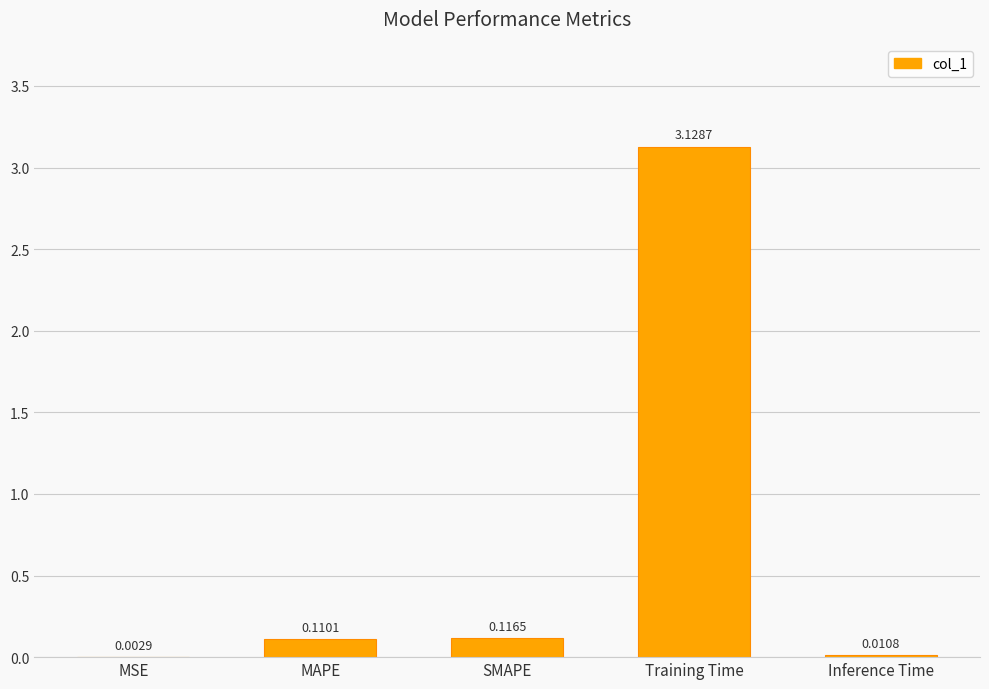

At which label is the value closest to 1?

SMAPE